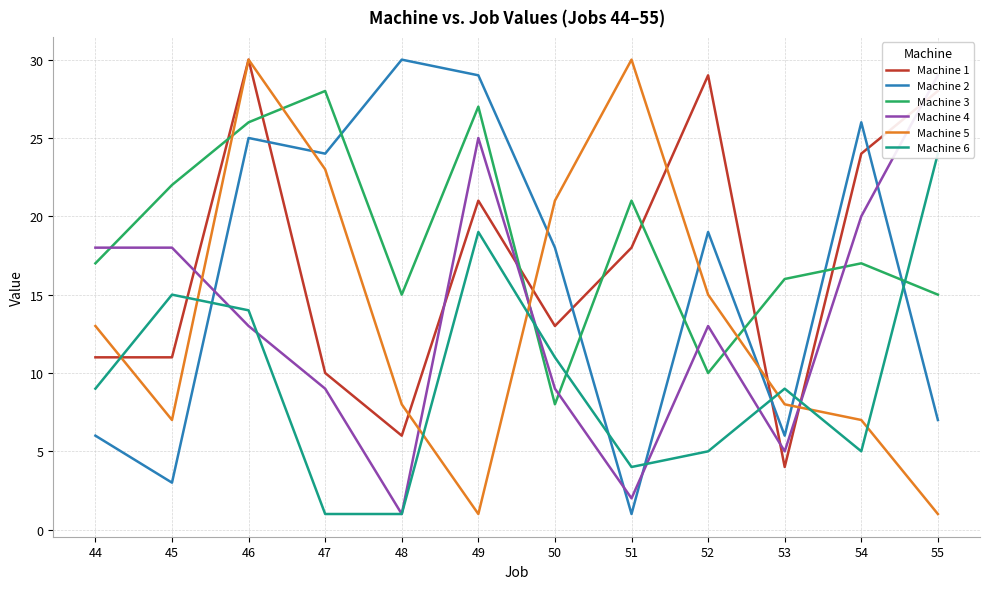

What is the difference between the maximum and second lowest values in the Machine 5 series?

29